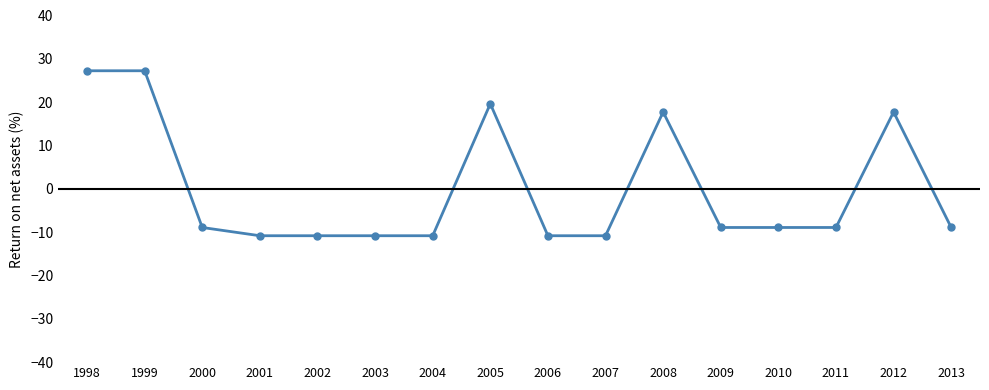

What is the difference between the second highest and second lowest values?

38.1